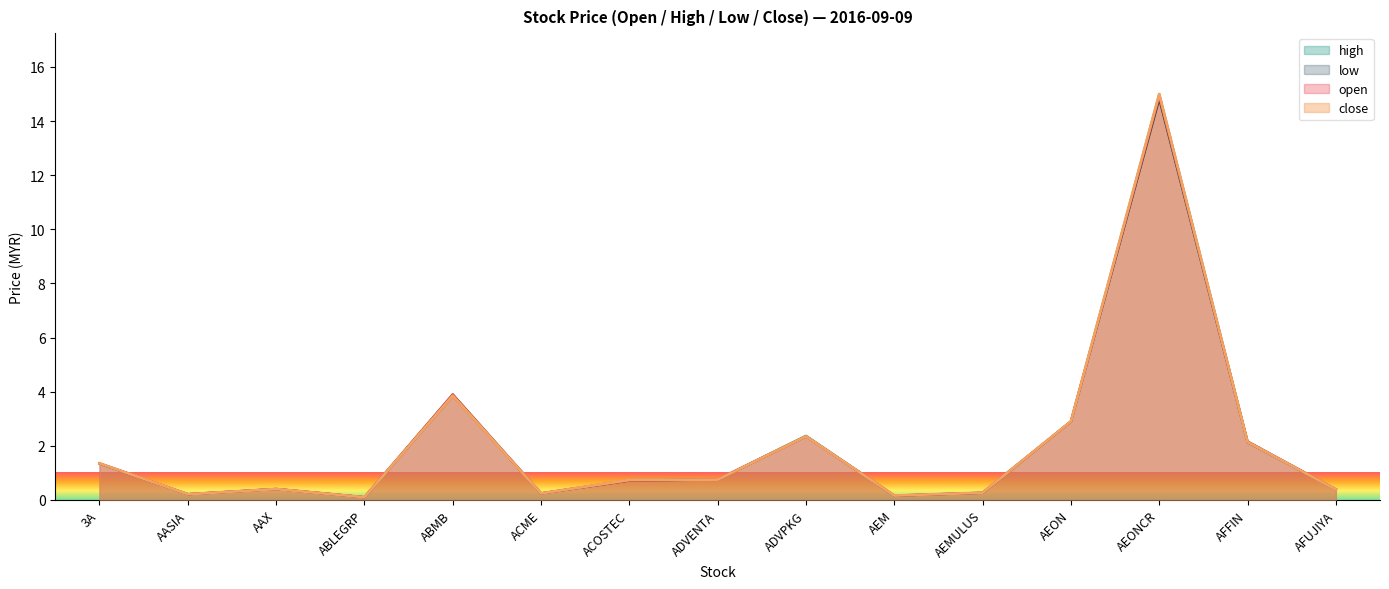

At which category does open reach its first local valley?

AASIA